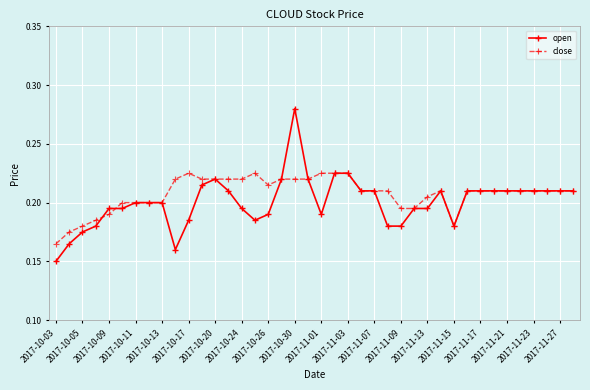

At how many categories does at least one series exceed 0?

40